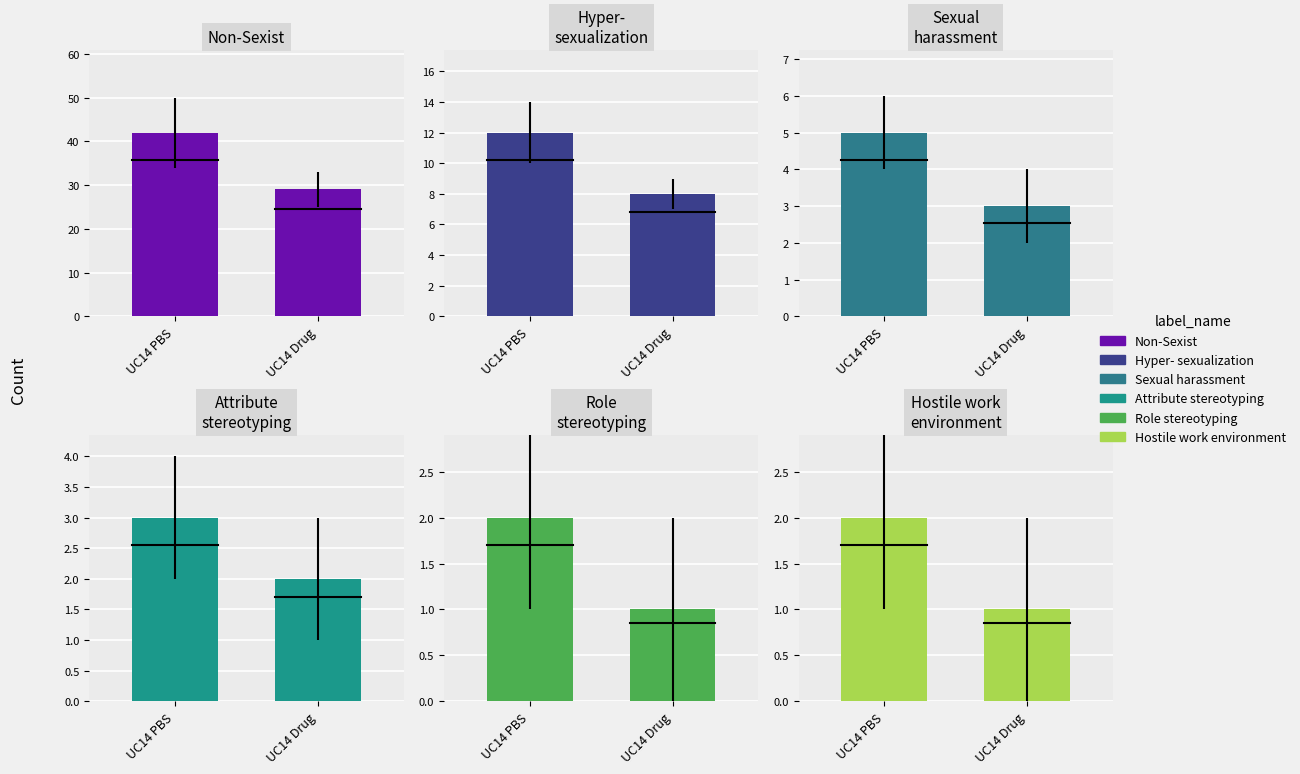

What is the difference between the highest and lowest values at UC14 PBS?

40